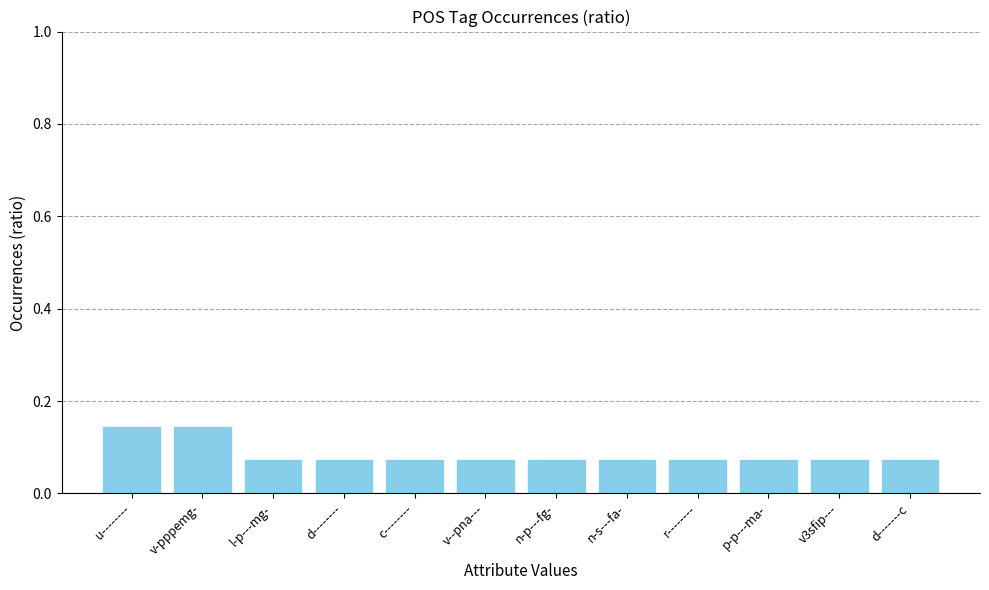

The value at v--pna--- is 0.0. True or false?

False